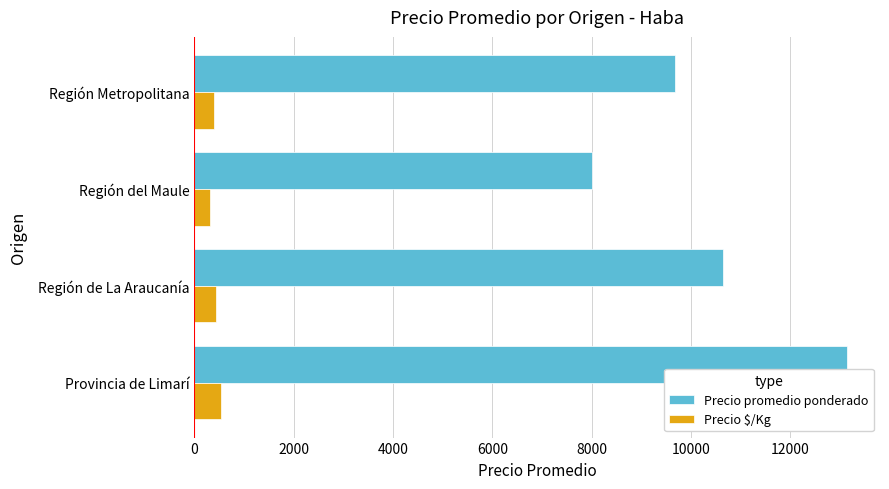

List the series in order of their overall mean, highest first.

Precio promedio ponderado, Precio $/Kg